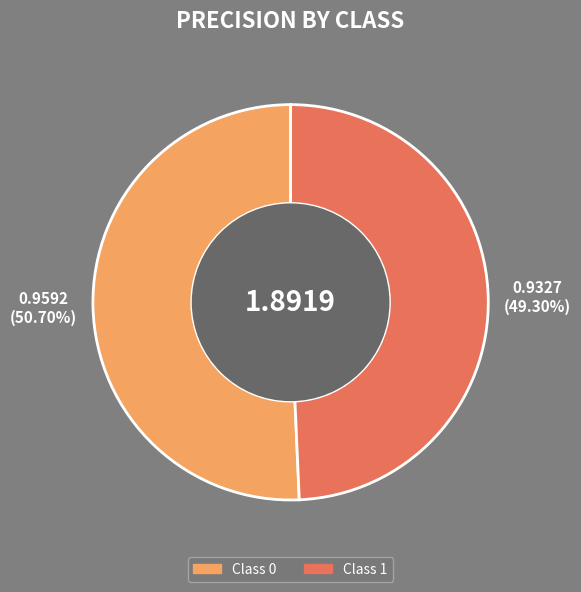

Count the number of slices in the pie.

2